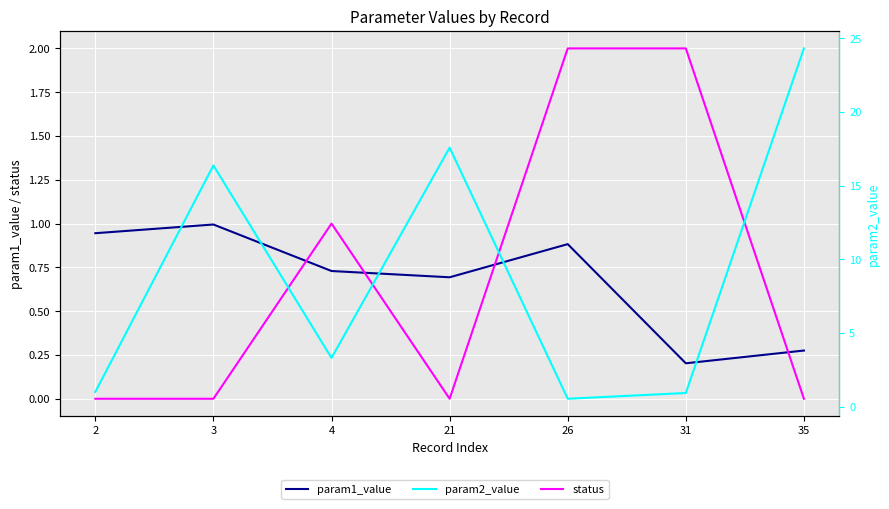

What are all the series names shown in the legend?

param1_value, status, param2_value